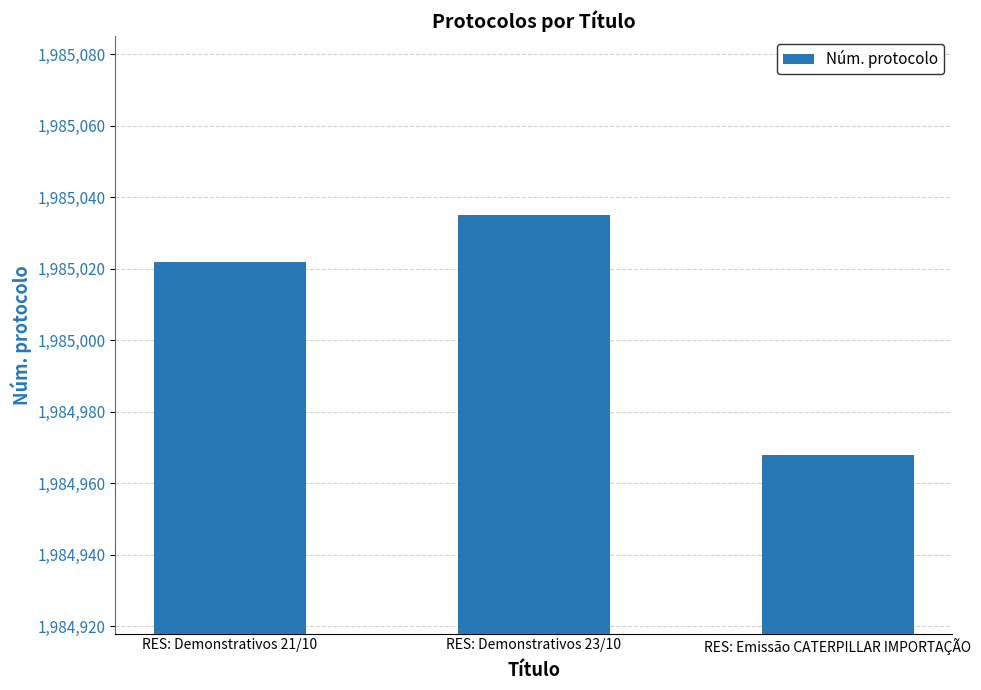

Which category has the highest value across all series?

RES: Demonstrativos 23/10